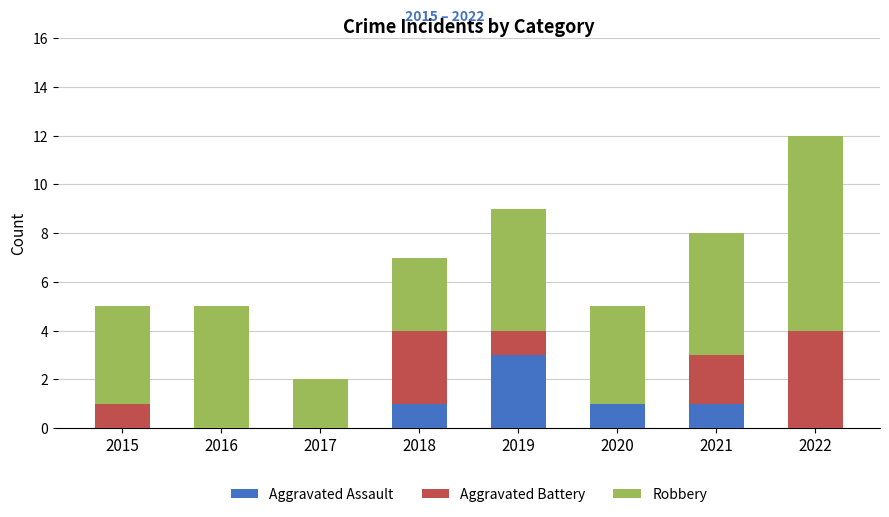

Reading left to right, list the values for the Aggravated Assault series.

2015=0	2016=0	2017=0	2018=1	2019=3	2020=1	2021=1	2022=0